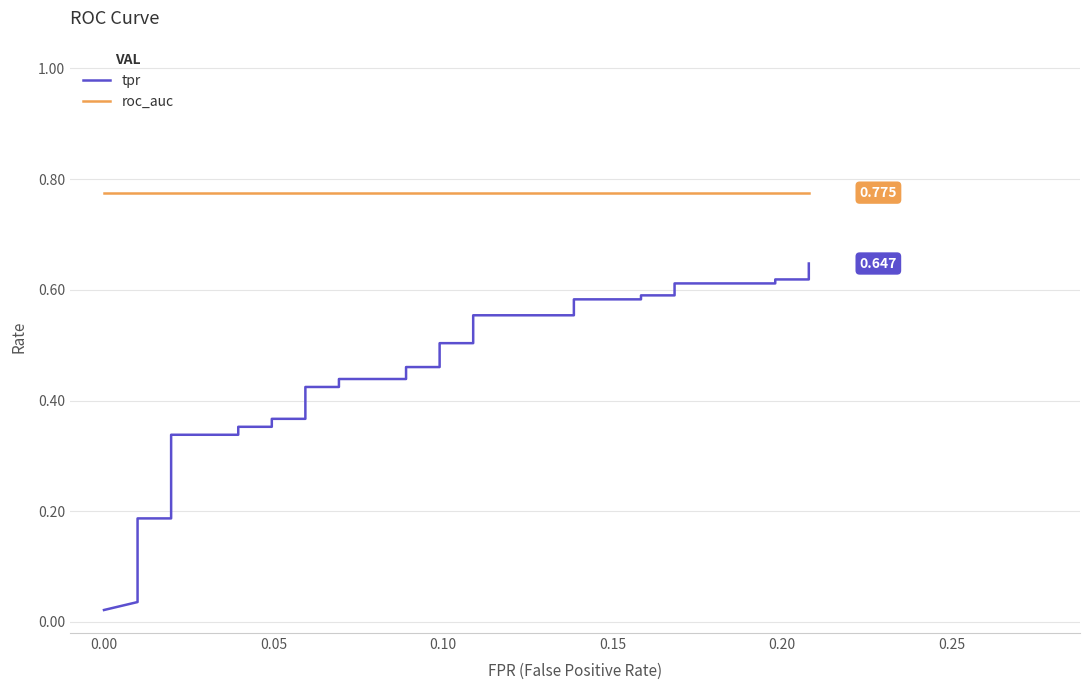

Is it true that tpr equals 0.6 at 21?

False